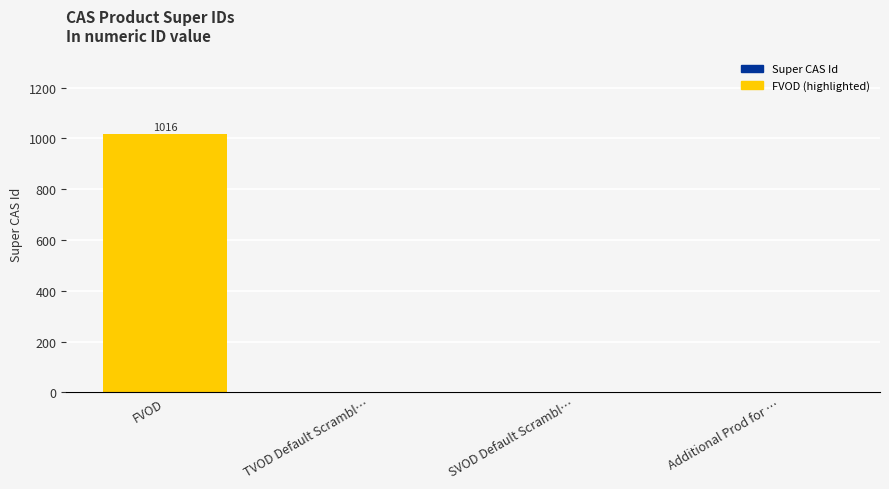

Is it true that the value at SVOD Default Scrambl… is 315?

False